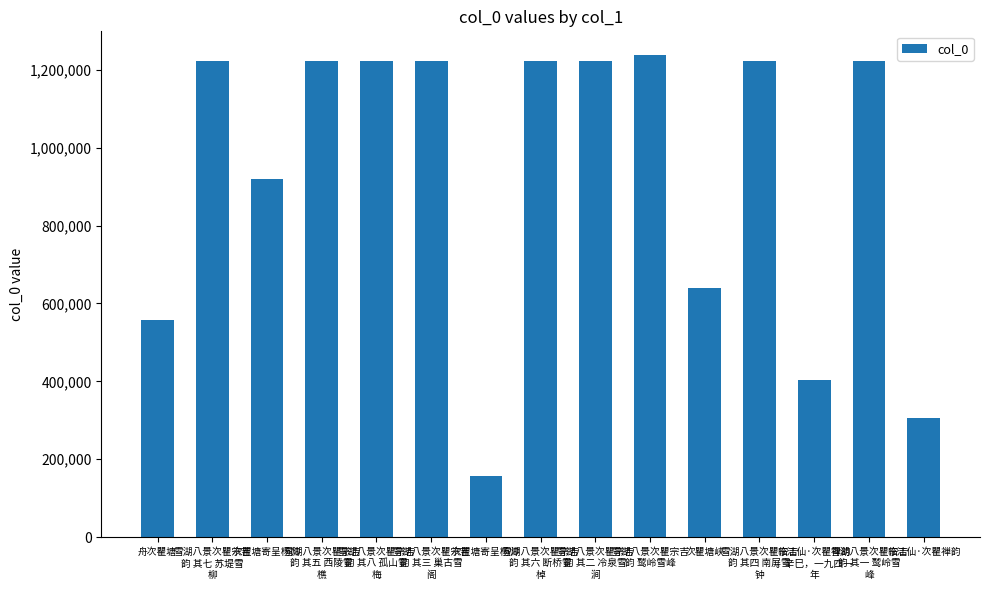

True or false: the data shows 404116 at 临江仙·次瞿禅韵
。辛巳，一九四一
年.

True